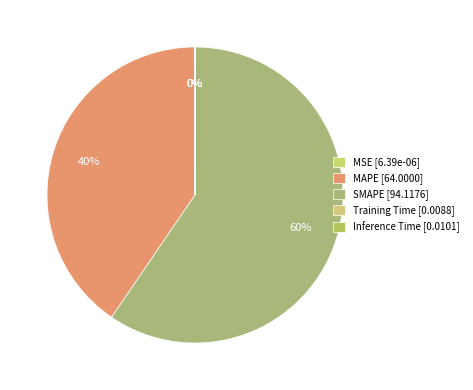

To the nearest percent, what is the difference between the MAPE and SMAPE slice percentages?

19%